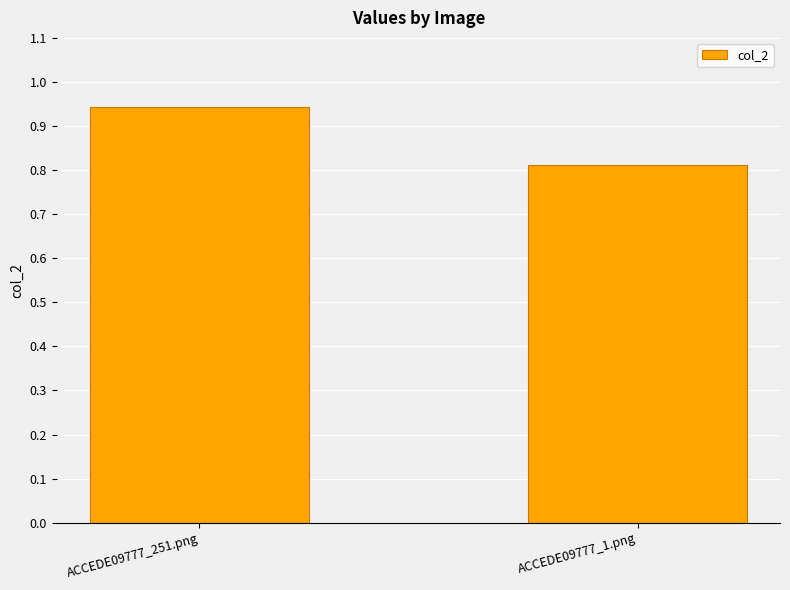

Does the chart contain any negative values?

No